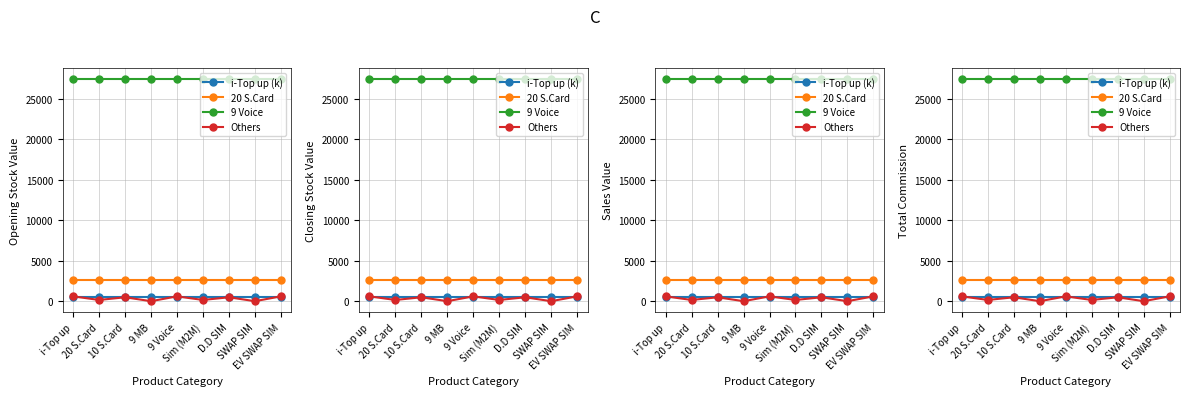

At which label does 20 S.Card reach its peak?

i-Top up